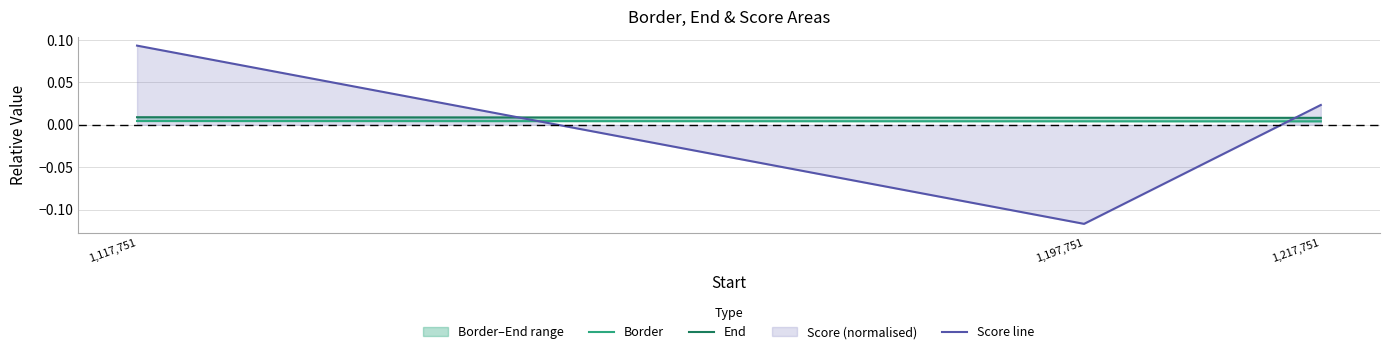

Reading left to right, transcribe all the data shown in this chart.

Border: 1,117,751=0.0	1,197,751=0.0	1,217,751=0.0
End: 1,117,751=0.0	1,197,751=0.0	1,217,751=0.0
Score line: 1,117,751=0.1	1,197,751=-0.1	1,217,751=0.0